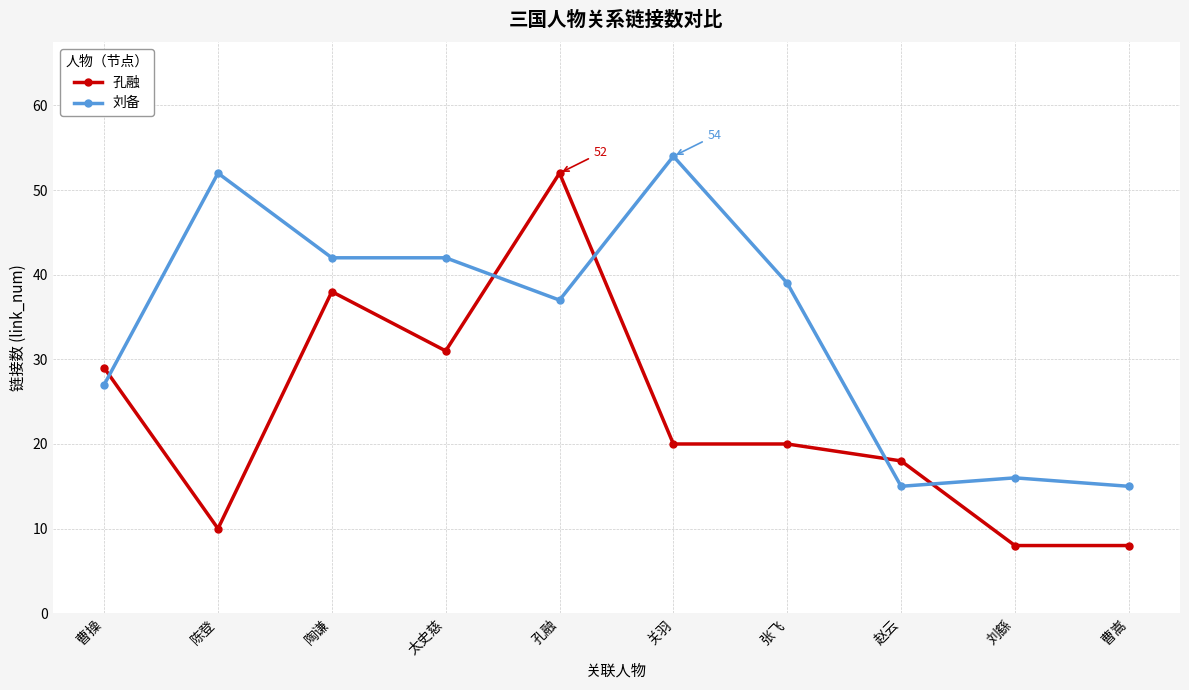

True or false: 刘备 has more than 1 interior local peaks.

True